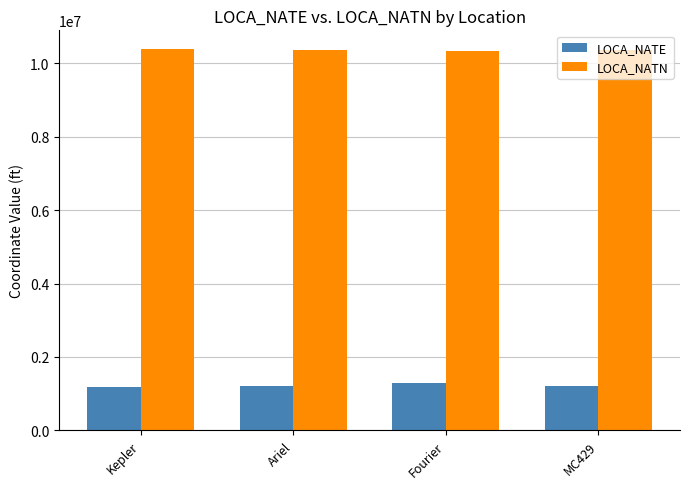

What is the approximate value of LOCA_NATE at Fourier?

1285870.0